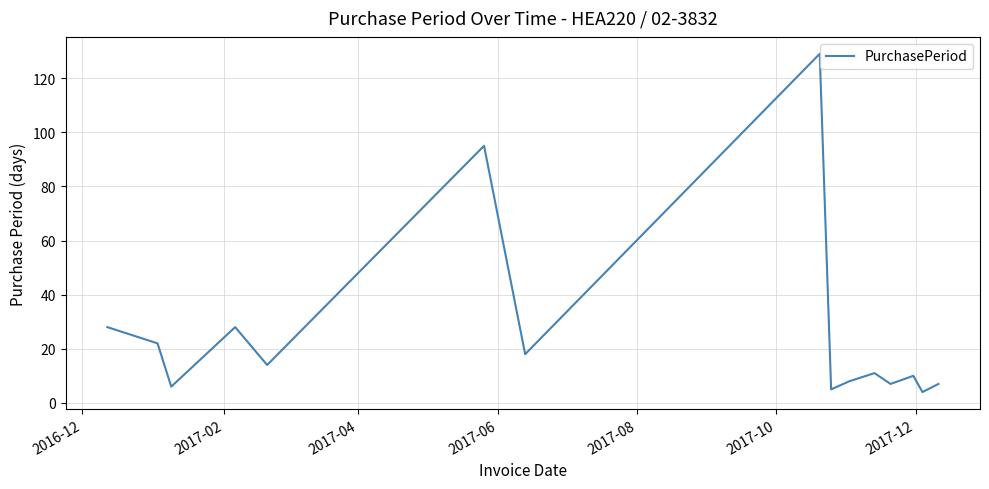

What is the minimum value shown in the chart?

4